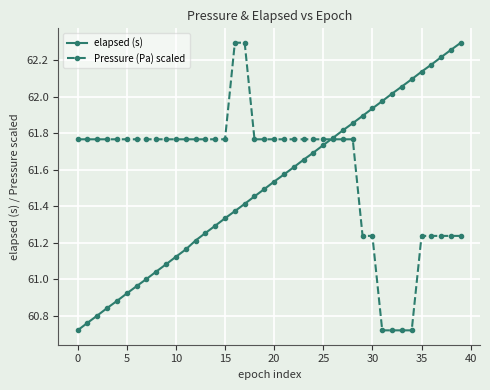

At how many categories does at least one series exceed 60?

40